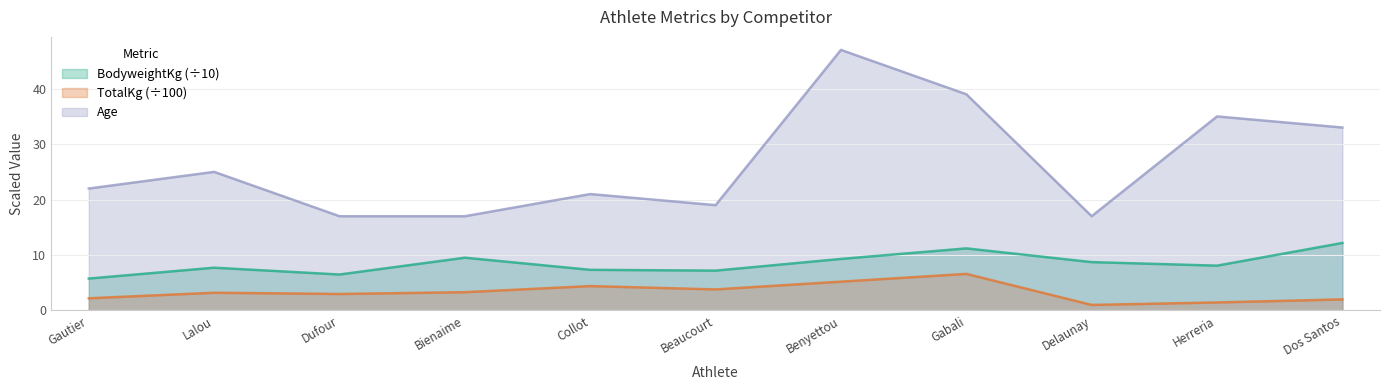

True or false: TotalKg and BodyweightKg cross at least once.

False